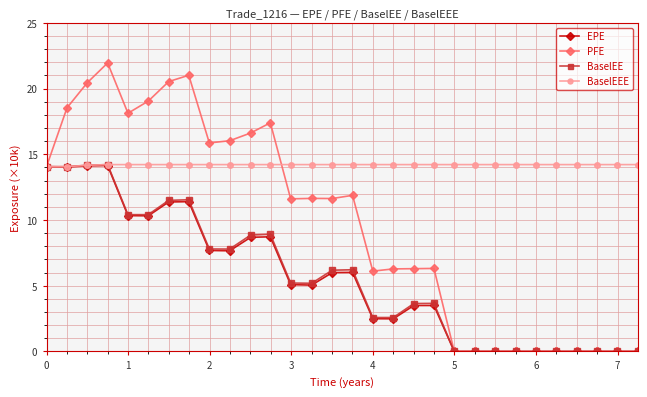

Which series has the largest total across all categories?

BaselEEE